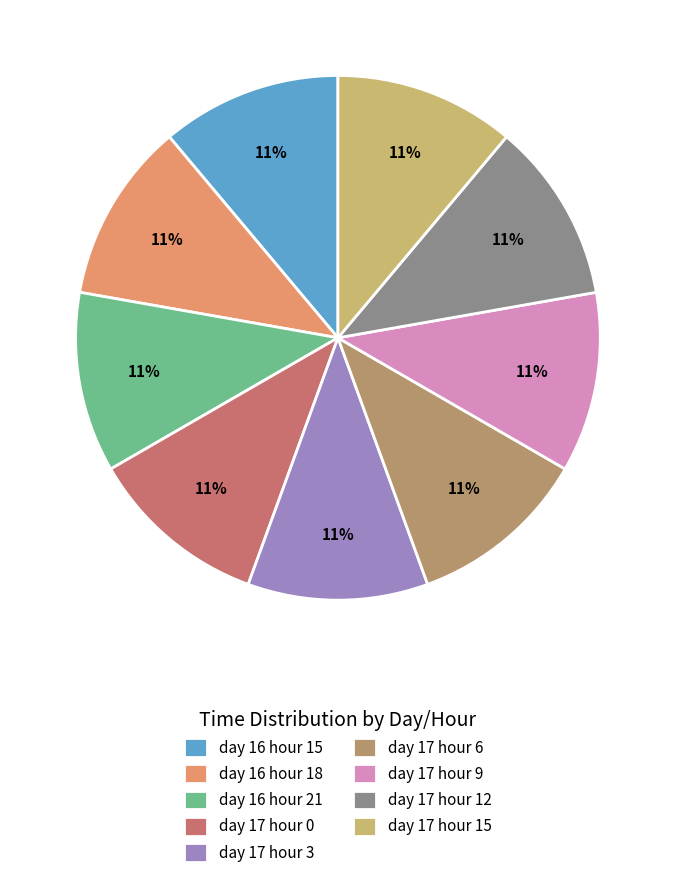

Approximately how many times larger is the value at day 17 hour 6 compared to day 16 hour 18?

1.0